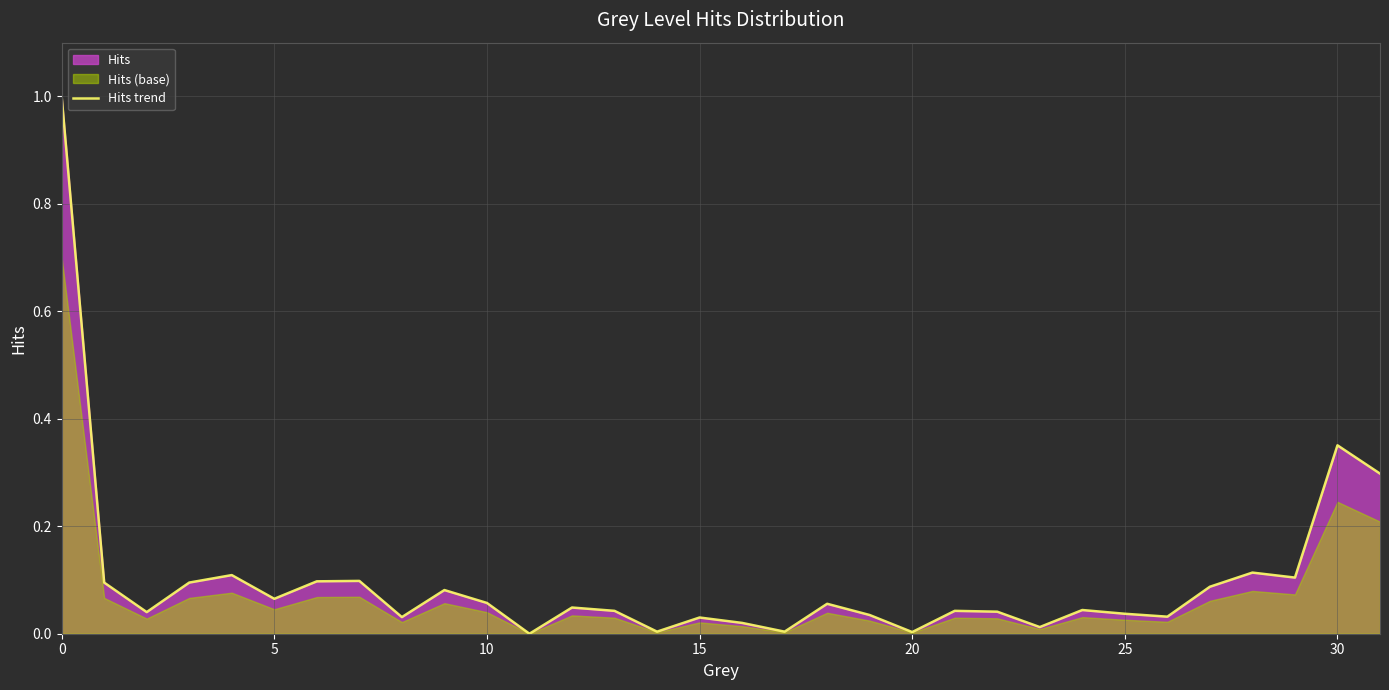

Is it true that Hits trend equals 0.0 at 20?

True